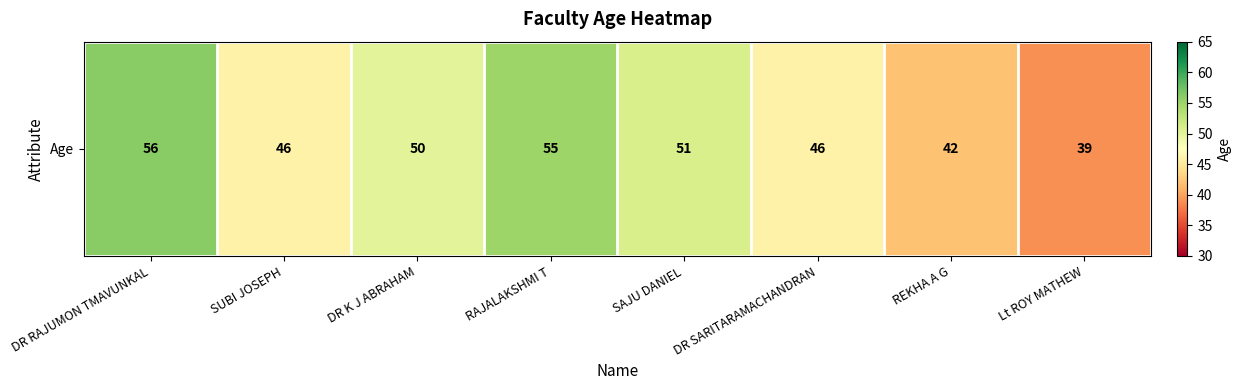

Reading right to left, extract all data points from this chart.

Lt ROY MATHEW=39	REKHA A G=42	DR SARITARAMACHANDRAN=46	SAJU DANIEL=51	RAJALAKSHMI T=55	DR K J ABRAHAM=50	SUBI JOSEPH=46	DR RAJUMON TMAVUNKAL=56